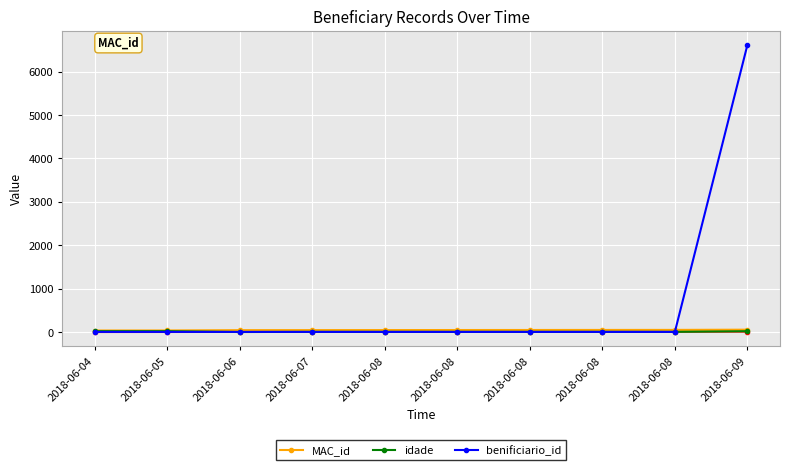

The value of idade at 2018-06-08 is 4. True or false?

True